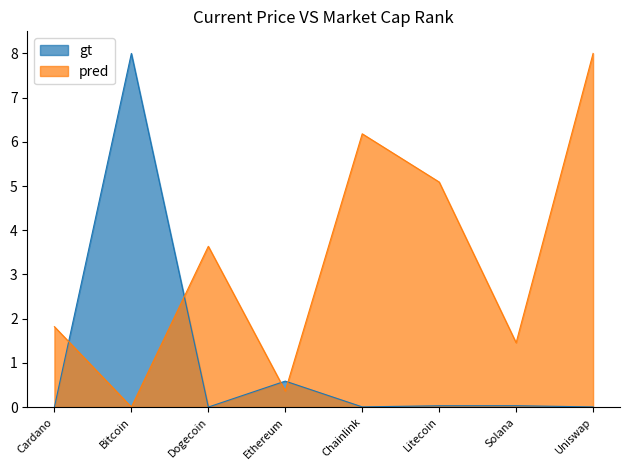

What are all the series names shown in the legend?

gt, pred